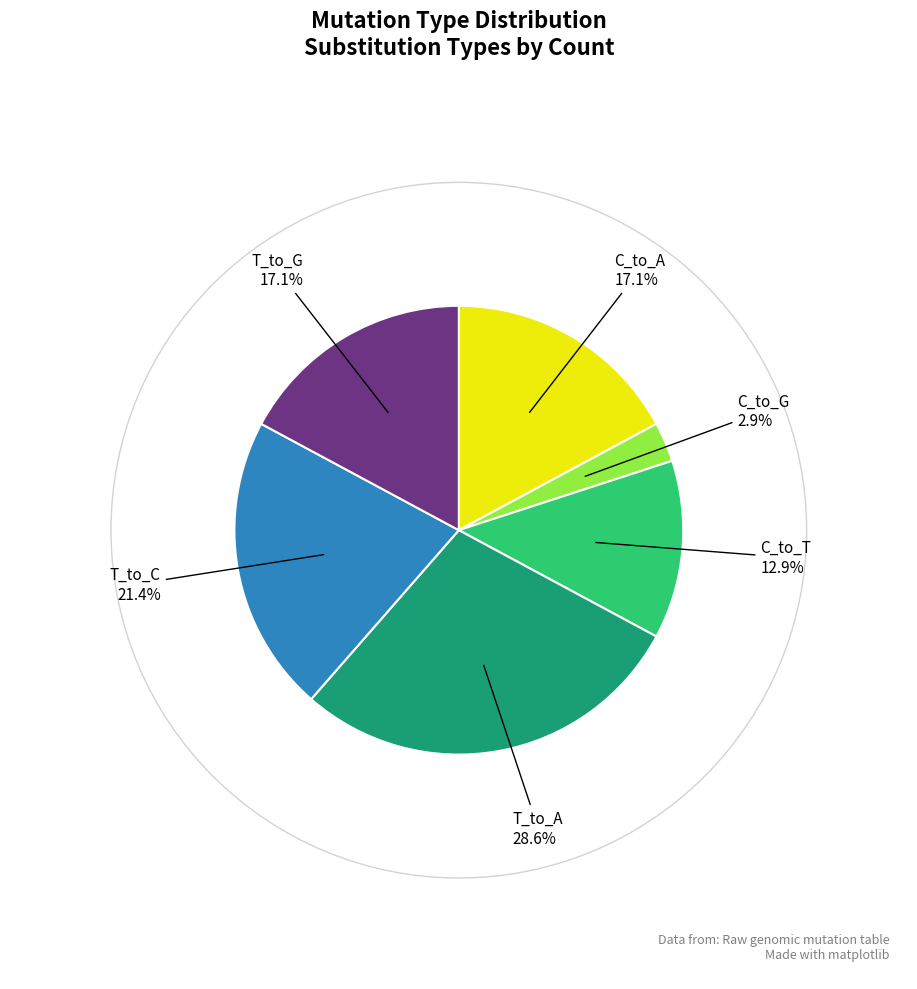

Between T_to_A and C_to_G, which is larger?

T_to_A